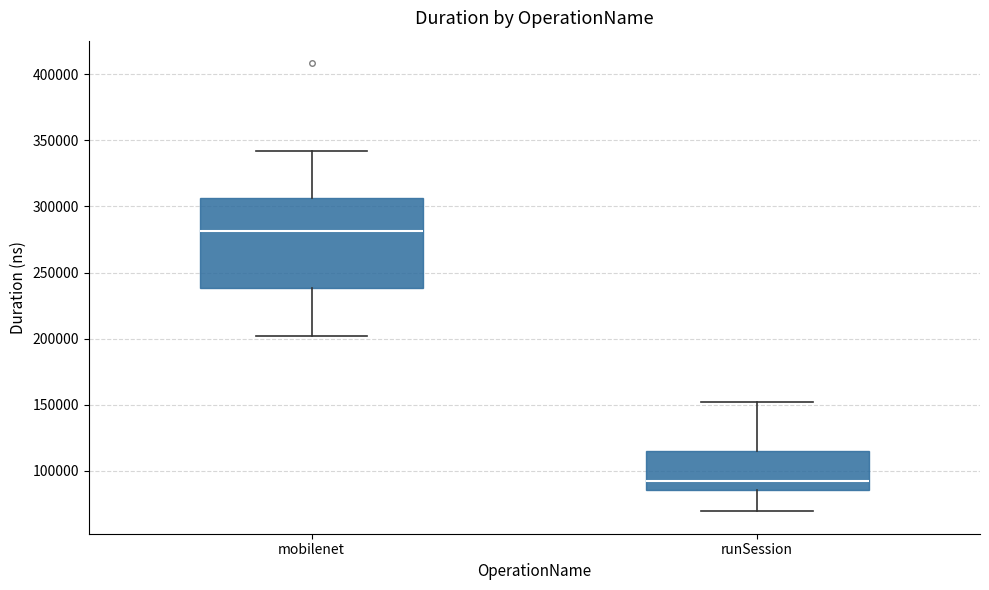

Reading left to right, transcribe this box plot: for each box, give where its median line is, the range the box spans, and where its two whiskers end, as read against the y-axis. The values are not printed on the chart, so give them approximately, as read against the axis.

mobilenet: median 280000, box 240000 to 305000, whiskers 200000 to 340000
runSession: median 90000, box 85000 to 115000, whiskers 70000 to 150000